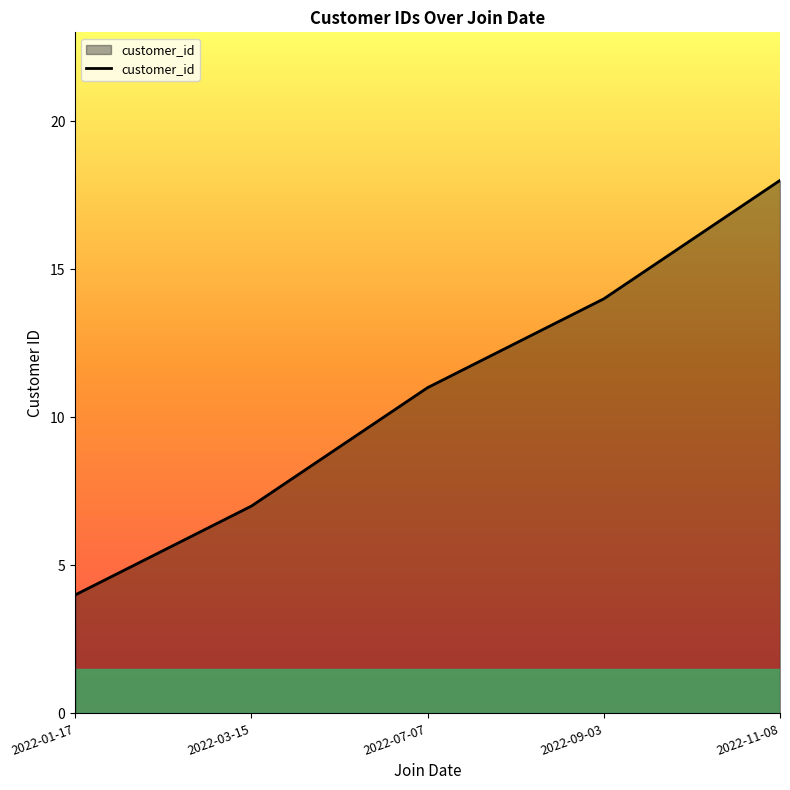

What is the difference between the values at 2022-01-17 and 2022-03-15?

3